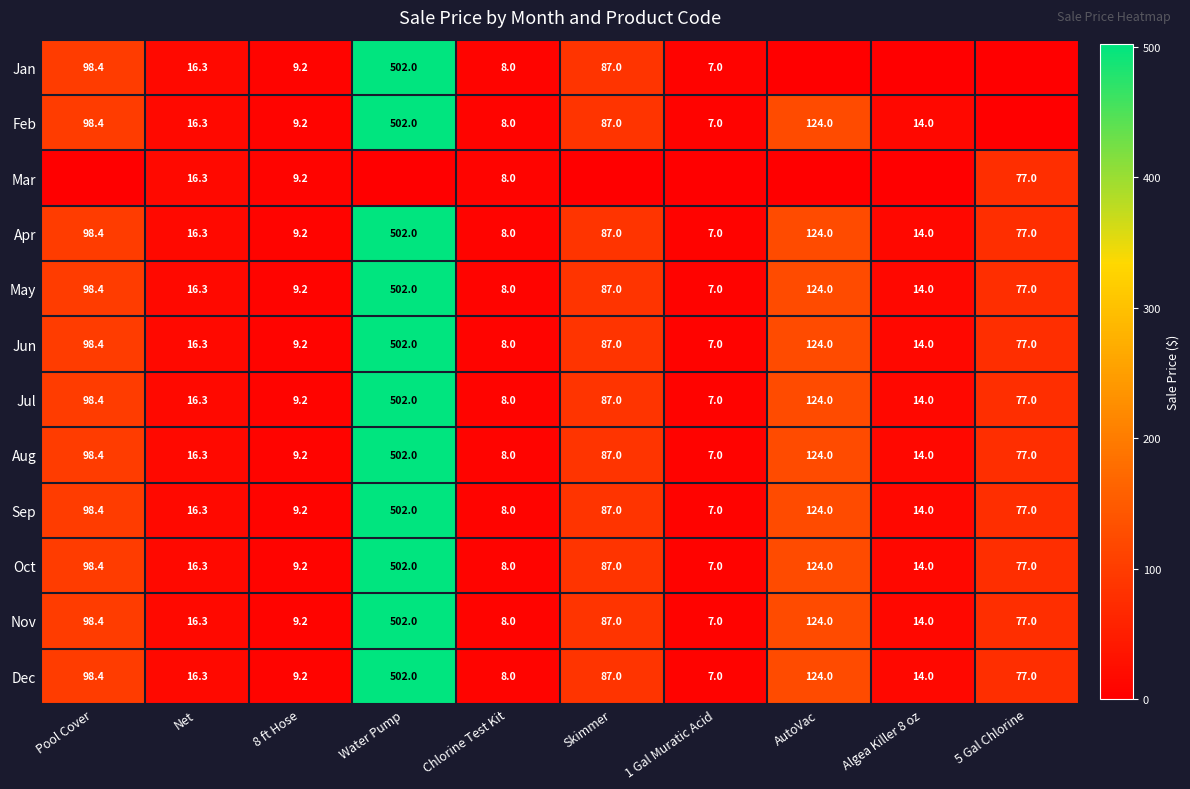

Rank the categories by Oct value from lowest to highest.

1 Gal Muratic Acid, Chlorine Test Kit, 8 ft Hose, Algea Killer 8 oz, Net, 5 Gal Chlorine, Skimmer, Pool Cover, AutoVac, Water Pump